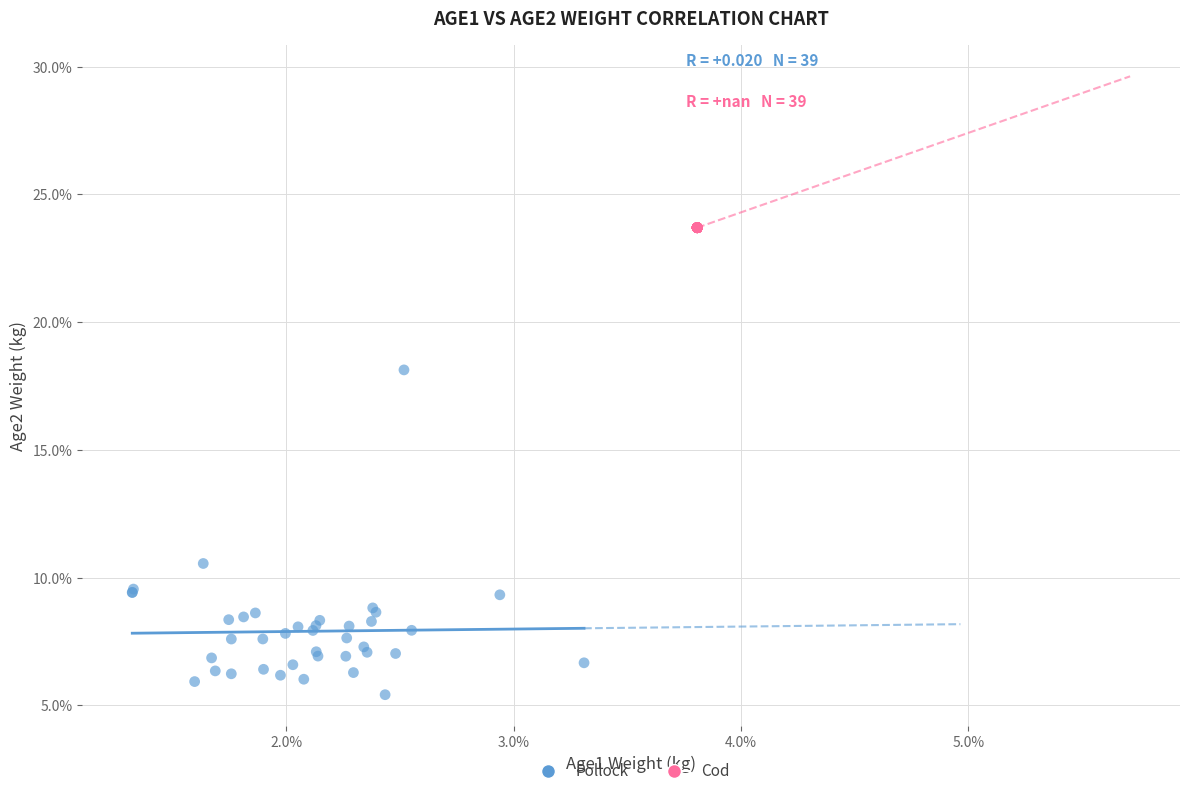

Which series contains the lowest Y value?

Pollock